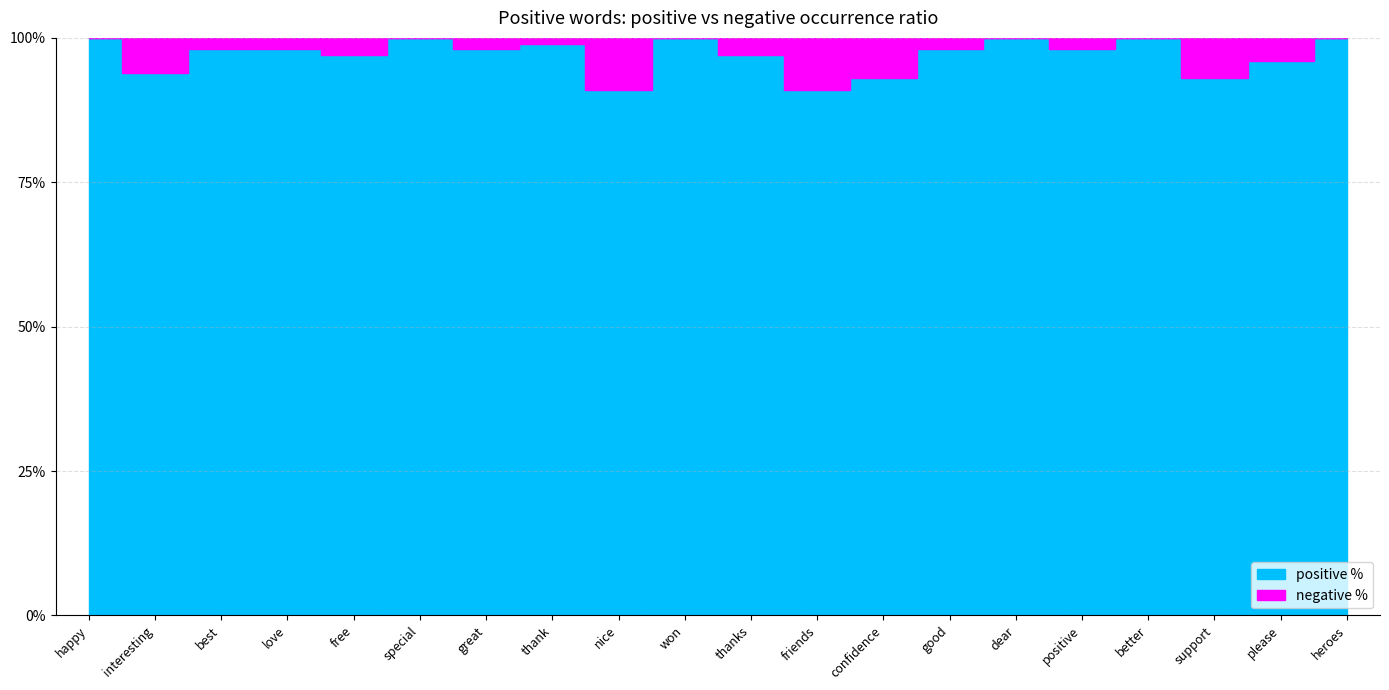

What are all the series names shown in the legend?

positive %, negative %